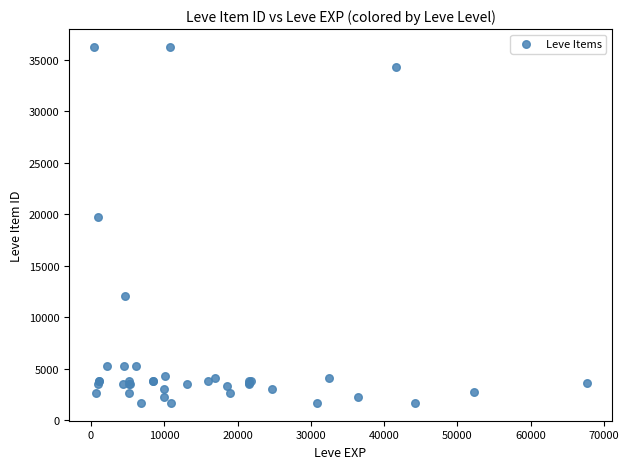

What Y value in the scatter plot is closest to 18967?

19744